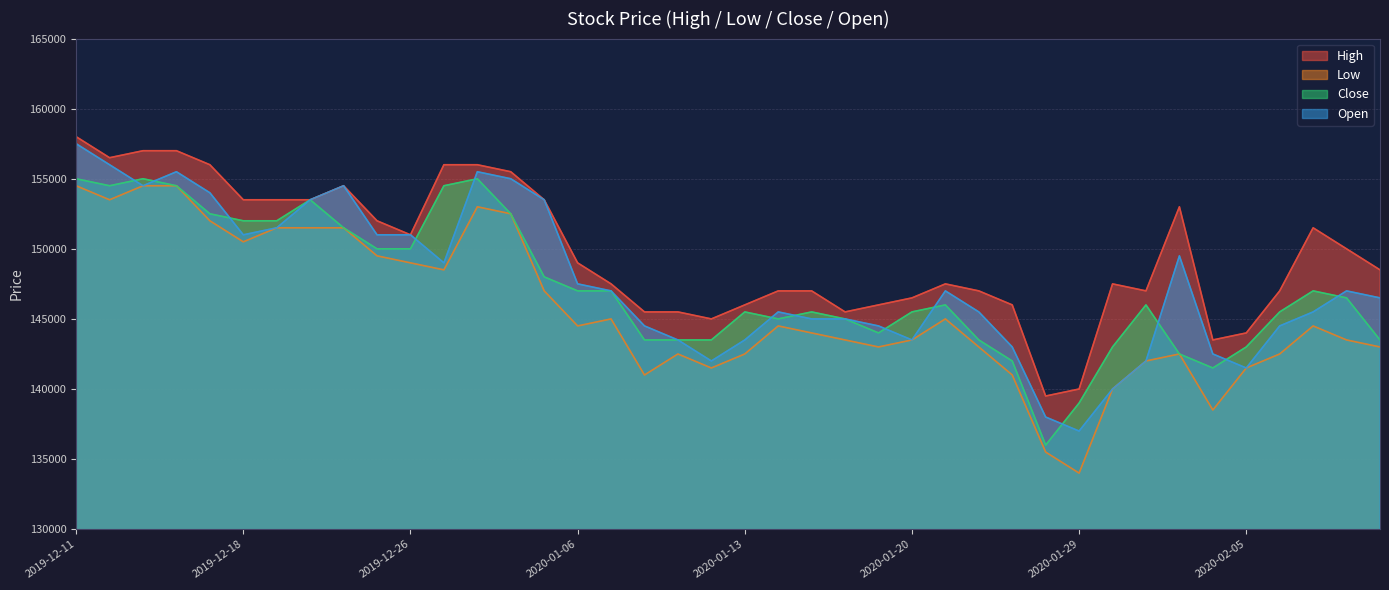

At which category does Open reach its first local valley?

2019-12-13